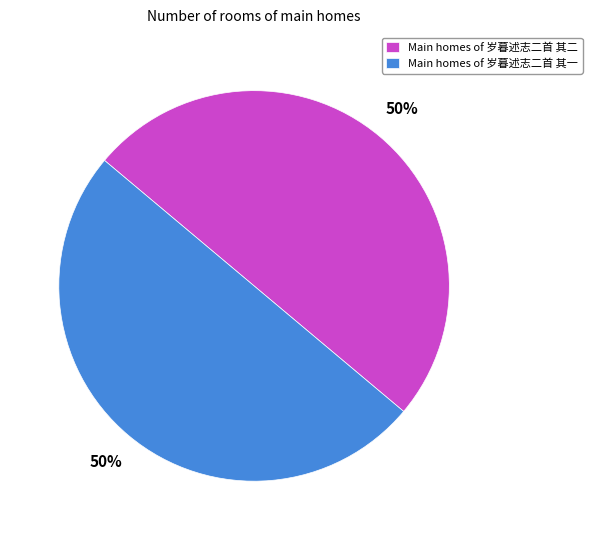

To the nearest percent, what portion does Main homes of 岁暮述志二首 其一 represent?

50%